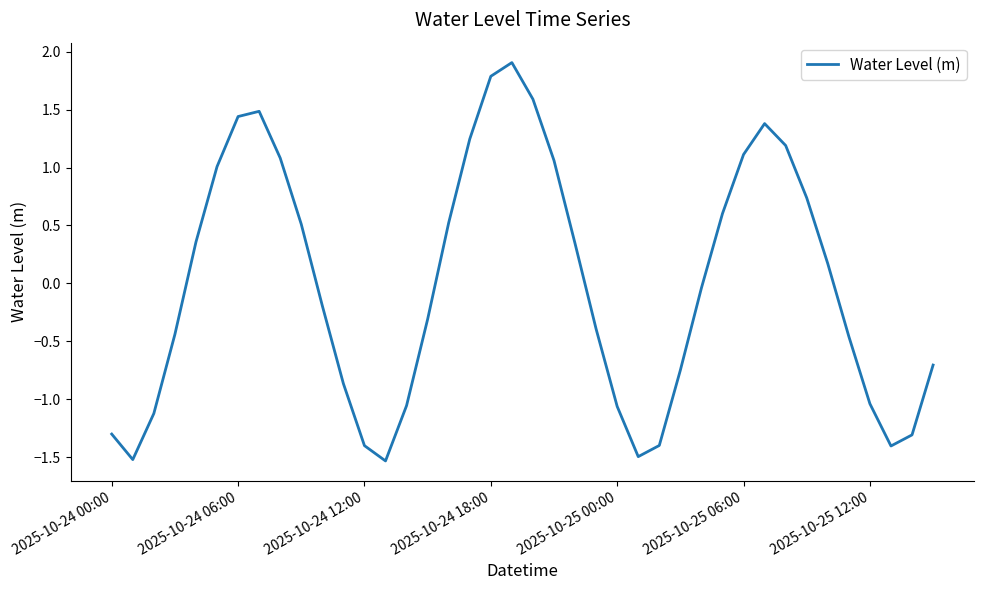

What is the difference between the maximum and minimum values?

3.4